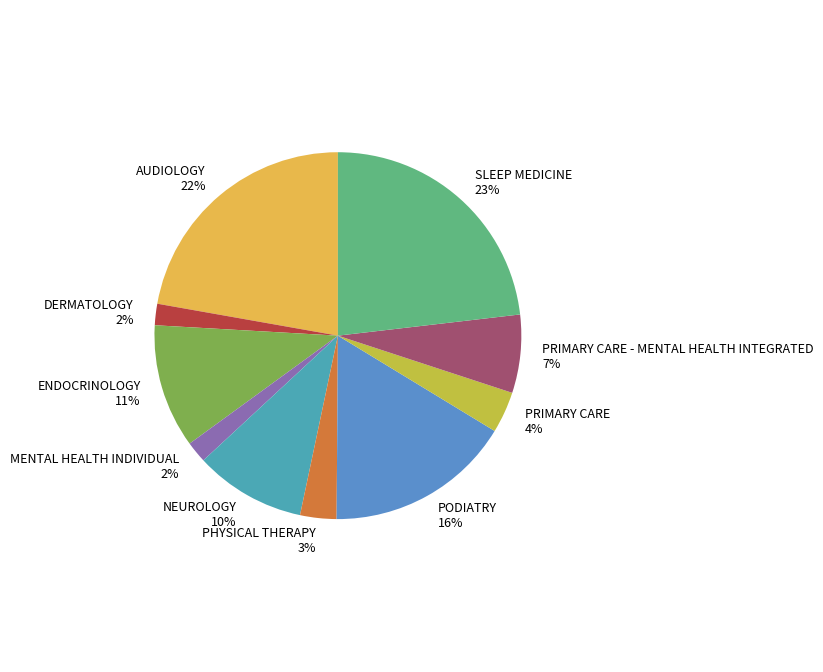

Is it true that AUDIOLOGY is 11% of the pie?

False